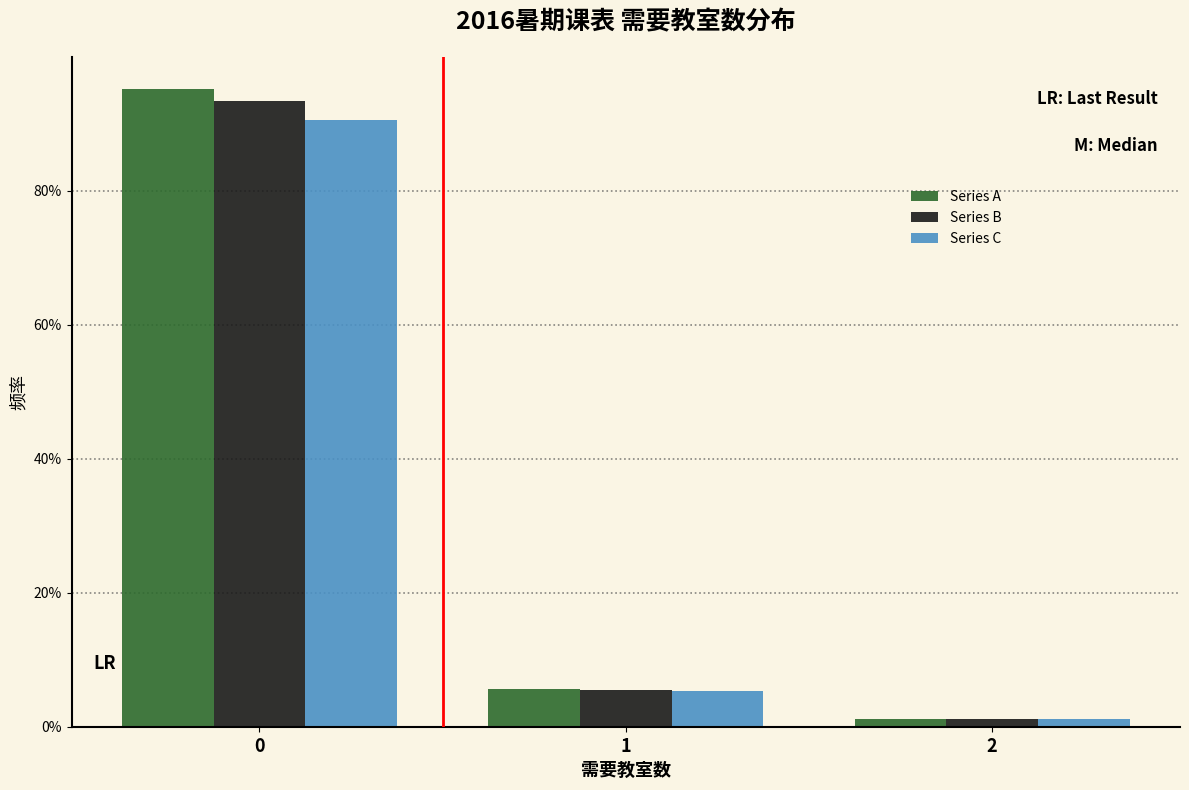

What are all the series names shown in the legend?

Series A, Series B, Series C